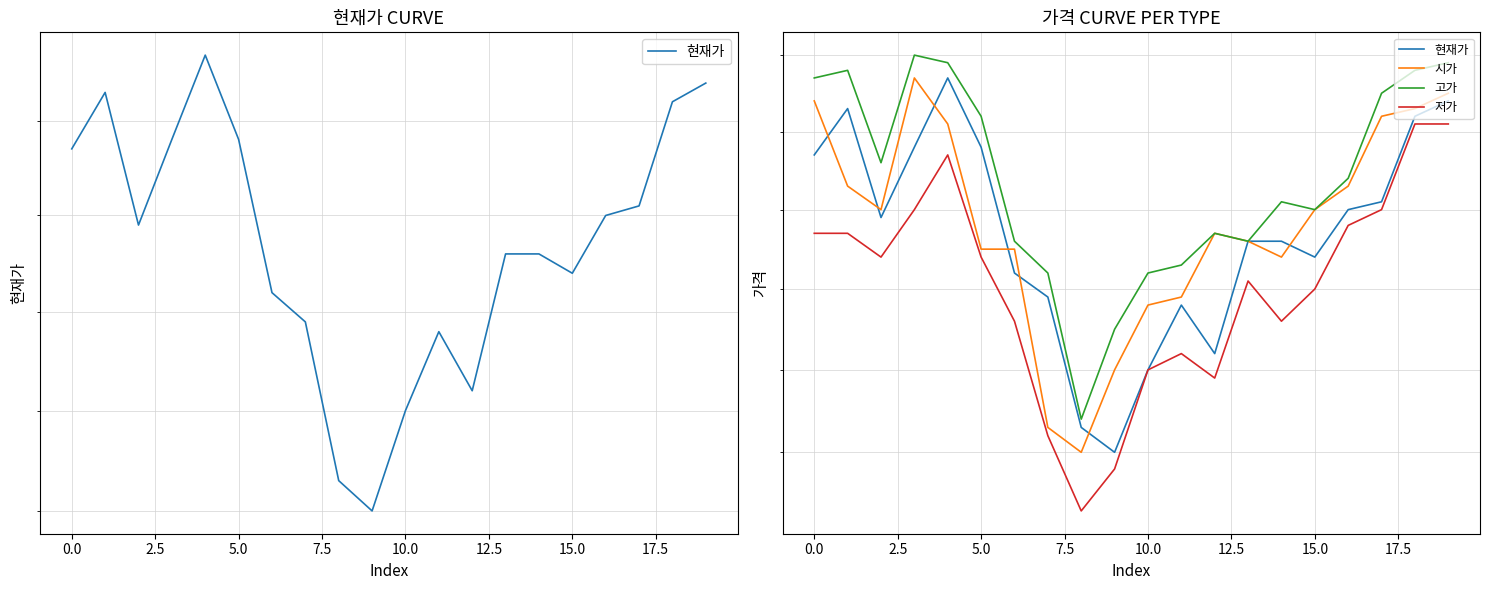

At which label is 고가 closest to 5470?

12